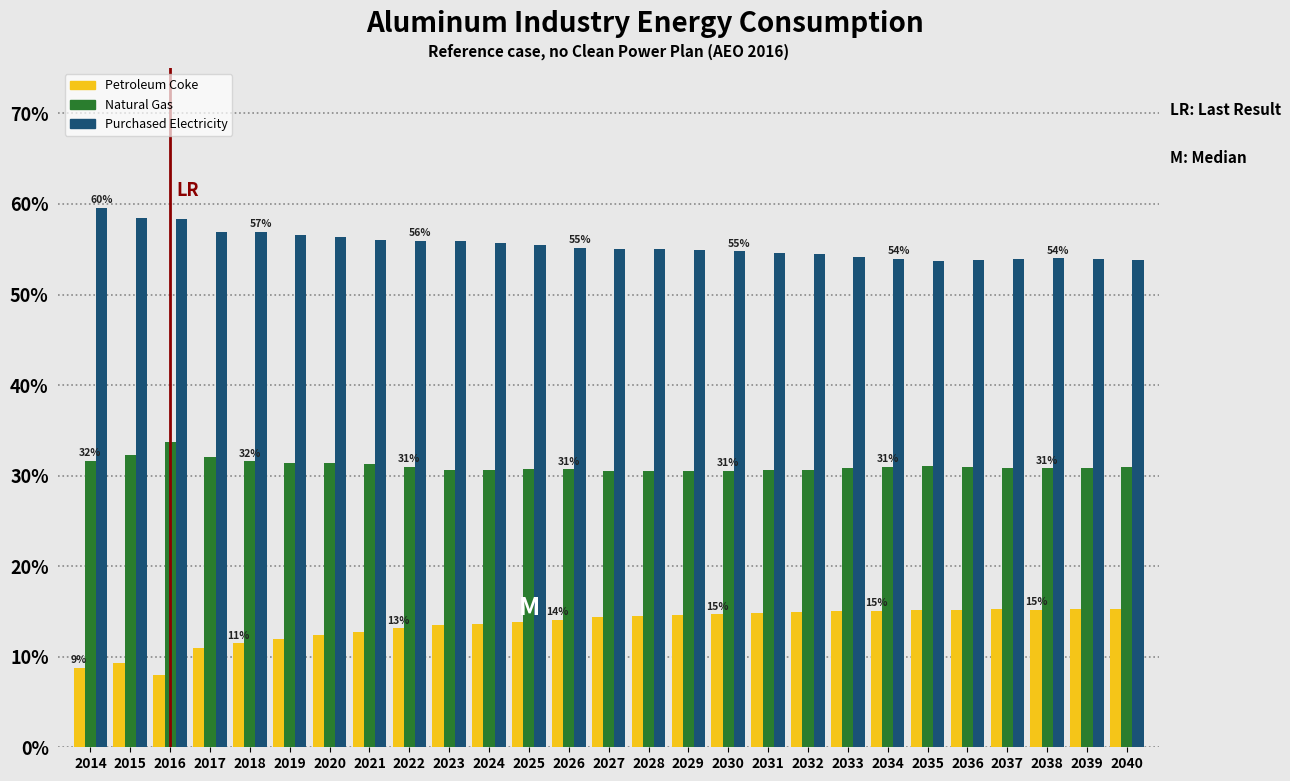

What is the approximate value of Natural Gas at 2014?

31.7